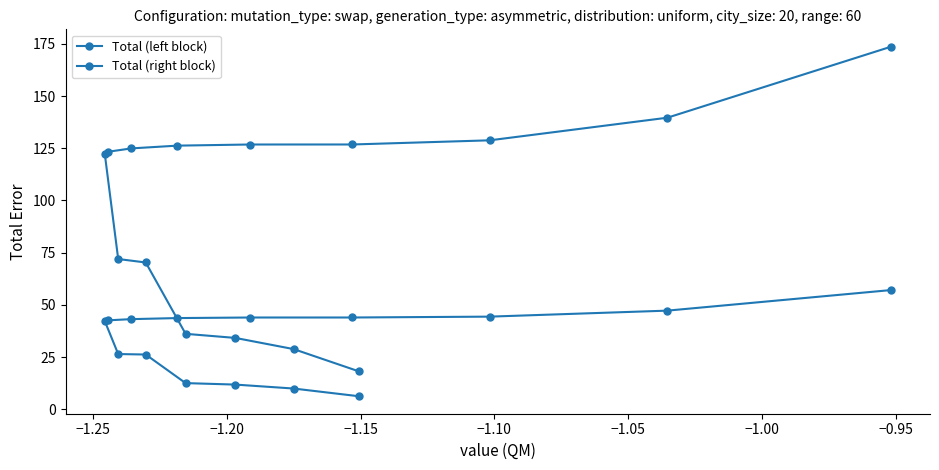

True or false: Total (left block) has a value of 307.8 at 14.

False